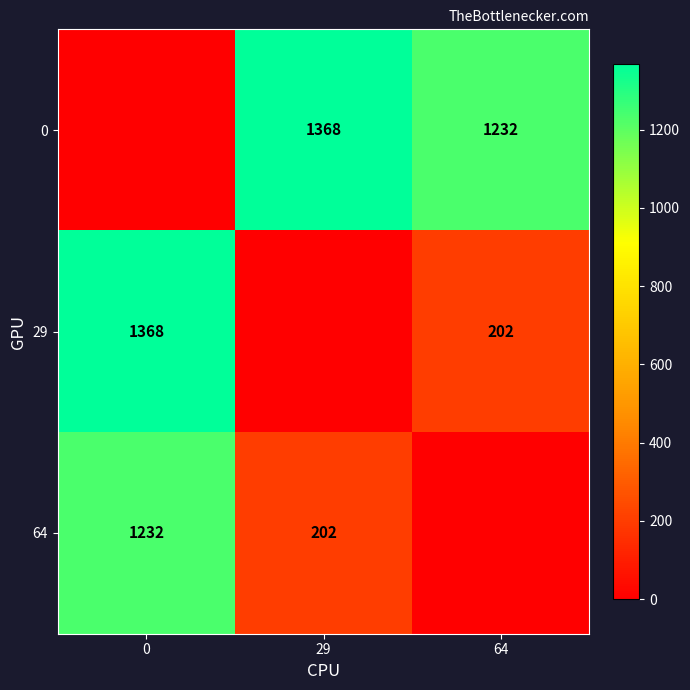

The 64 series shows 1232 at 0. True or false?

True